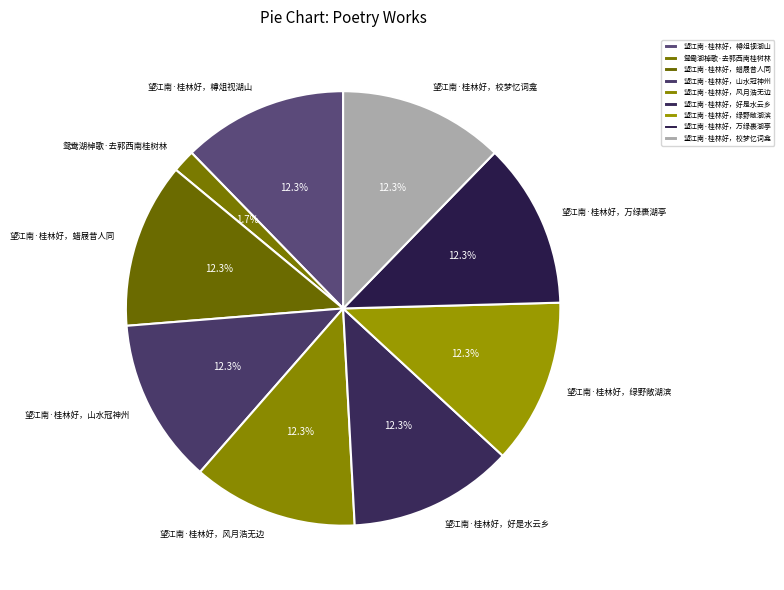

True or false: 望江南·桂林好，蜡屐昔人同 accounts for 5% of the total.

False